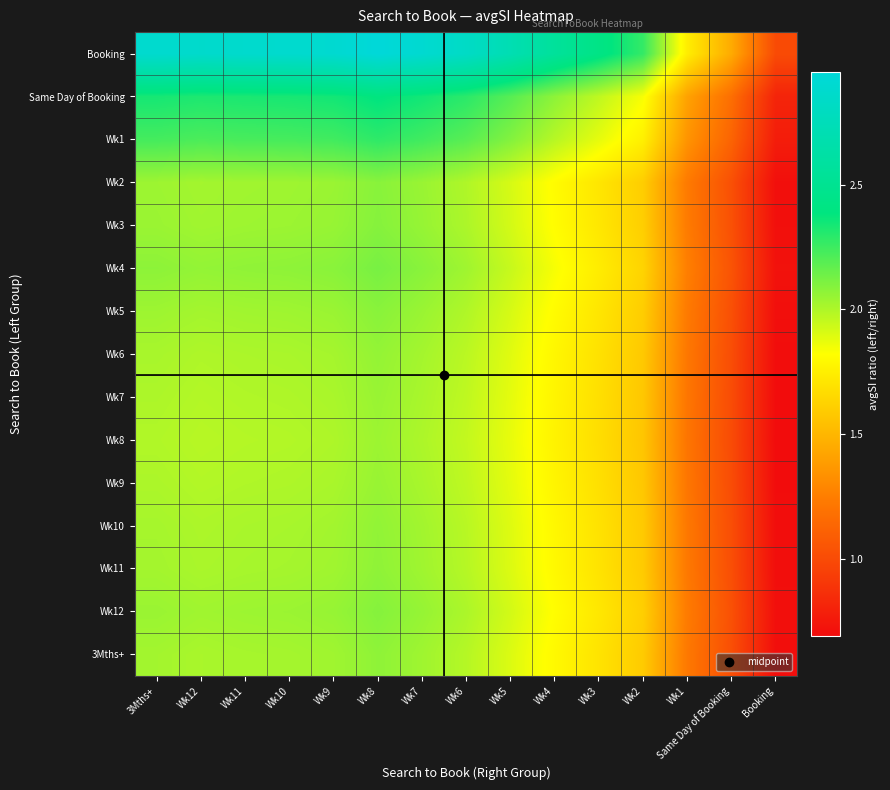

Reading left to right, list all the values displayed in this chart.

3Mths+: 3Mths+=2.0	Wk12=2.0	Wk11=2.0	Wk10=2.0	Wk9=2.0	Wk8=2.1	Wk7=2.0	Wk6=2.0	Wk5=1.9	Wk4=1.8	Wk3=1.7	Wk2=1.6	Wk1=1.2	Same Day of Booking=1.0	Booking=0.7
Wk12: 3Mths+=2.0	Wk12=2.0	Wk11=2.0	Wk10=2.0	Wk9=2.1	Wk8=2.1	Wk7=2.1	Wk6=2.0	Wk5=1.9	Wk4=1.8	Wk3=1.7	Wk2=1.6	Wk1=1.2	Same Day of Booking=1.0	Booking=0.7
Wk11: 3Mths+=2.0	Wk12=2.0	Wk11=2.0	Wk10=2.0	Wk9=2.0	Wk8=2.1	Wk7=2.0	Wk6=2.0	Wk5=1.9	Wk4=1.8	Wk3=1.7	Wk2=1.6	Wk1=1.2	Same Day of Booking=1.0	Booking=0.7
Wk10: 3Mths+=2.0	Wk12=2.0	Wk11=2.0	Wk10=2.0	Wk9=2.0	Wk8=2.1	Wk7=2.0	Wk6=2.0	Wk5=1.9	Wk4=1.8	Wk3=1.7	Wk2=1.6	Wk1=1.2	Same Day of Booking=1.0	Booking=0.7
Wk9: 3Mths+=2.0	Wk12=2.0	Wk11=2.0	Wk10=2.0	Wk9=2.0	Wk8=2.0	Wk7=2.0	Wk6=2.0	Wk5=1.9	Wk4=1.8	Wk3=1.7	Wk2=1.6	Wk1=1.2	Same Day of Booking=1.0	Booking=0.7
Wk8: 3Mths+=2.0	Wk12=2.0	Wk11=2.0	Wk10=2.0	Wk9=2.0	Wk8=2.0	Wk7=2.0	Wk6=2.0	Wk5=1.9	Wk4=1.8	Wk3=1.7	Wk2=1.6	Wk1=1.2	Same Day of Booking=1.0	Booking=0.7
Wk7: 3Mths+=2.0	Wk12=2.0	Wk11=2.0	Wk10=2.0	Wk9=2.0	Wk8=2.0	Wk7=2.0	Wk6=2.0	Wk5=1.9	Wk4=1.8	Wk3=1.7	Wk2=1.6	Wk1=1.2	Same Day of Booking=1.0	Booking=0.7
Wk6: 3Mths+=2.0	Wk12=2.0	Wk11=2.0	Wk10=2.0	Wk9=2.0	Wk8=2.1	Wk7=2.0	Wk6=2.0	Wk5=1.9	Wk4=1.8	Wk3=1.7	Wk2=1.6	Wk1=1.2	Same Day of Booking=1.0	Booking=0.7
Wk5: 3Mths+=2.0	Wk12=2.0	Wk11=2.0	Wk10=2.0	Wk9=2.0	Wk8=2.1	Wk7=2.0	Wk6=2.0	Wk5=1.9	Wk4=1.8	Wk3=1.7	Wk2=1.6	Wk1=1.2	Same Day of Booking=1.0	Booking=0.7
Wk4: 3Mths+=2.1	Wk12=2.1	Wk11=2.1	Wk10=2.1	Wk9=2.1	Wk8=2.1	Wk7=2.1	Wk6=2.0	Wk5=1.9	Wk4=1.8	Wk3=1.7	Wk2=1.6	Wk1=1.3	Same Day of Booking=1.0	Booking=0.7
Wk3: 3Mths+=2.0	Wk12=2.0	Wk11=2.0	Wk10=2.0	Wk9=2.1	Wk8=2.1	Wk7=2.1	Wk6=2.0	Wk5=1.9	Wk4=1.8	Wk3=1.7	Wk2=1.6	Wk1=1.2	Same Day of Booking=1.0	Booking=0.7
Wk2: 3Mths+=2.0	Wk12=2.0	Wk11=2.0	Wk10=2.0	Wk9=2.0	Wk8=2.1	Wk7=2.0	Wk6=2.0	Wk5=1.9	Wk4=1.8	Wk3=1.7	Wk2=1.6	Wk1=1.2	Same Day of Booking=1.0	Booking=0.7
Wk1: 3Mths+=2.2	Wk12=2.2	Wk11=2.2	Wk10=2.2	Wk9=2.2	Wk8=2.3	Wk7=2.2	Wk6=2.2	Wk5=2.1	Wk4=2.0	Wk3=1.9	Wk2=1.8	Wk1=1.4	Same Day of Booking=1.1	Booking=0.8
Same Day of Booking: 3Mths+=2.3	Wk12=2.3	Wk11=2.3	Wk10=2.3	Wk9=2.3	Wk8=2.4	Wk7=2.3	Wk6=2.3	Wk5=2.2	Wk4=2.1	Wk3=2.0	Wk2=1.8	Wk1=1.4	Same Day of Booking=1.2	Booking=0.8
Booking: 3Mths+=2.9	Wk12=2.9	Wk11=2.9	Wk10=2.9	Wk9=2.9	Wk8=3.0	Wk7=2.9	Wk6=2.8	Wk5=2.7	Wk4=2.6	Wk3=2.4	Wk2=2.3	Wk1=1.7	Same Day of Booking=1.5	Booking=1.0